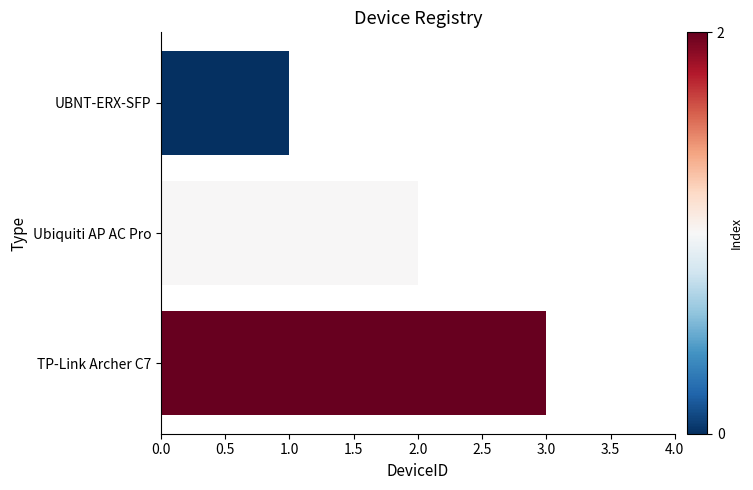

Where is the data nearest to the value 2?

Ubiquiti AP AC Pro